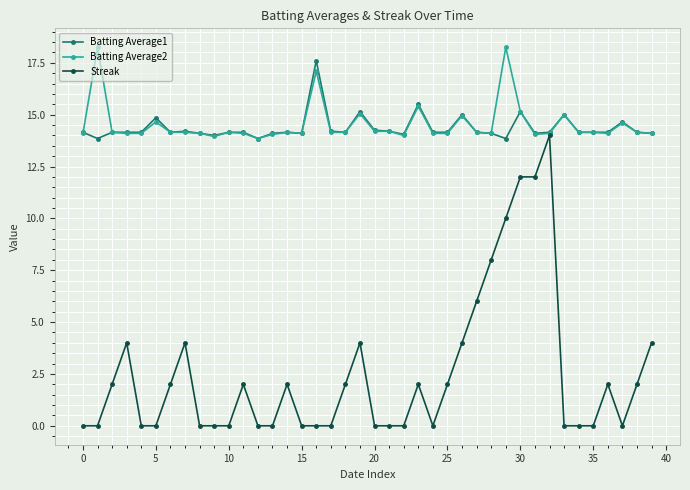

What is the difference between the maximum and minimum values in the Streak series?

14.0